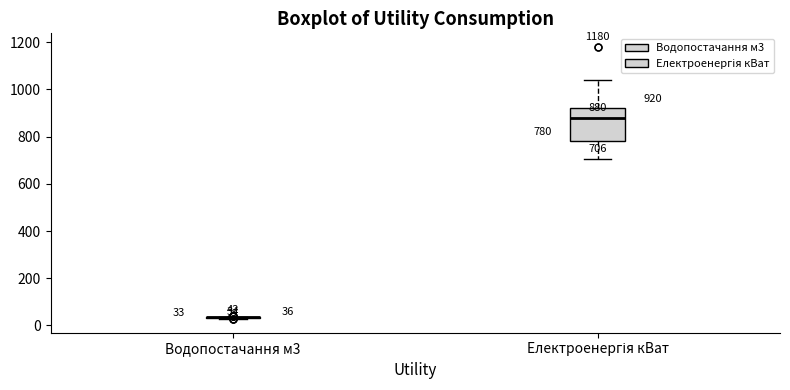

Which box is the tallest, from its lower edge to its upper edge?

Електроенергія кВат